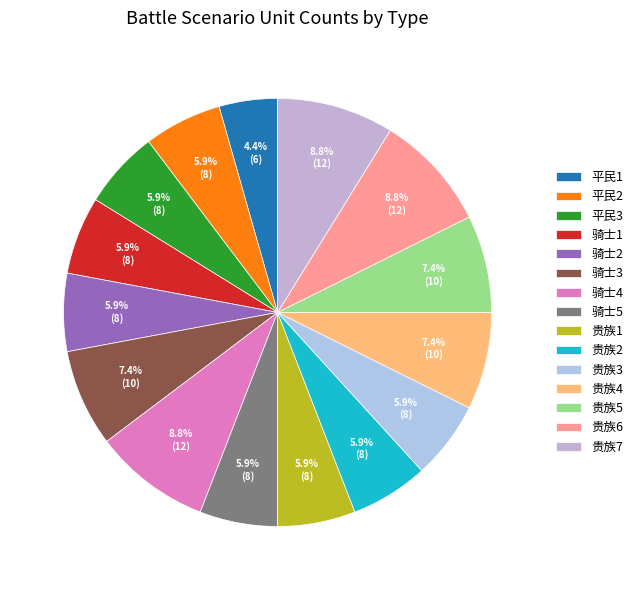

How many segments does this pie chart have?

15